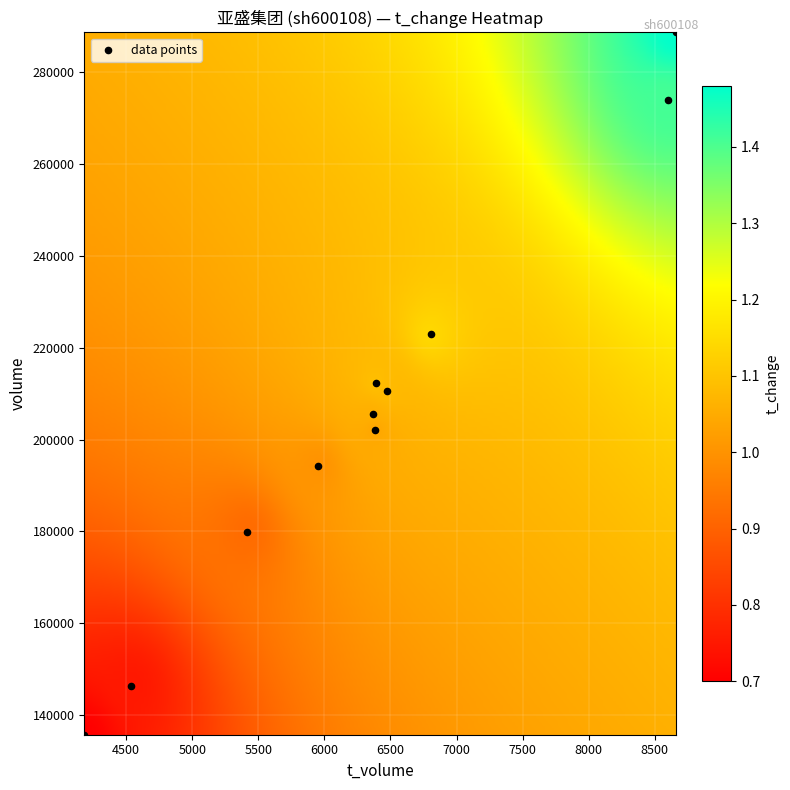

What is the average Y value?

206578